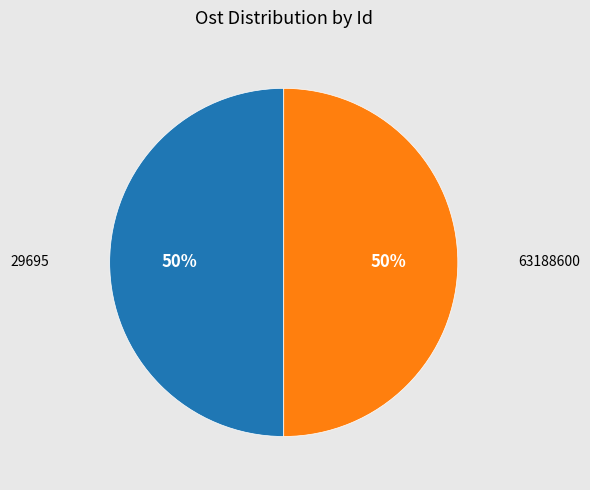

Approximately how many times larger is the value at 29695 compared to 63188600?

1.0